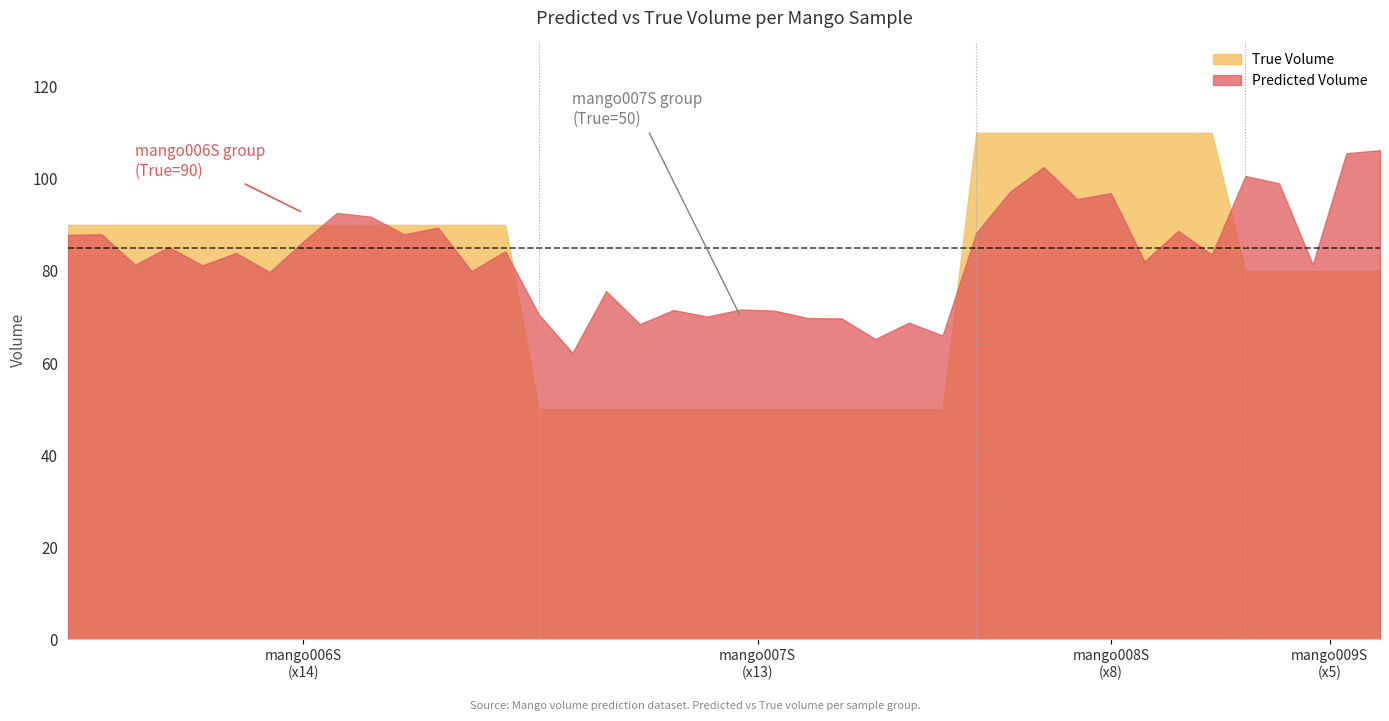

Where is True Volume nearest to the value 80?

35